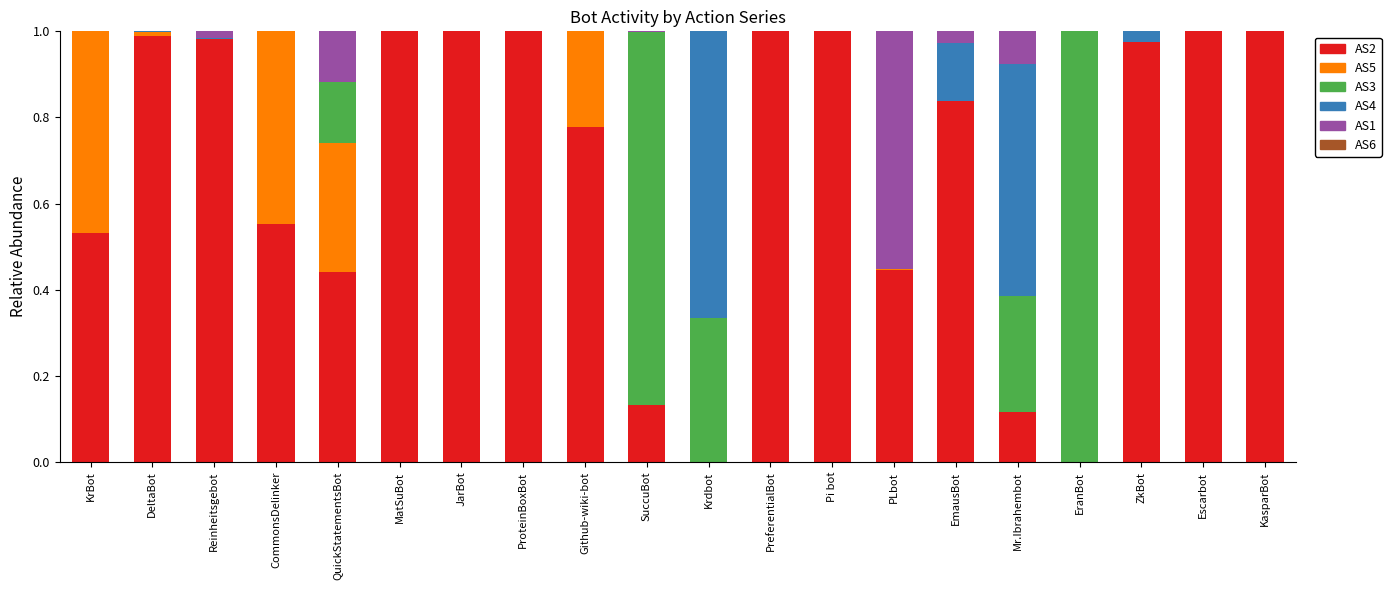

True or false: AS2 has a value of 1.0 at PreferentialBot.

True